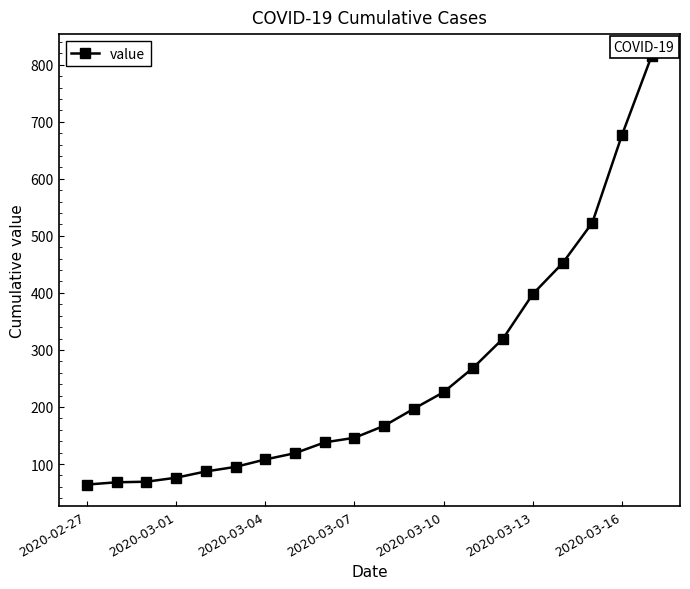

What is the sum of all values?

5015